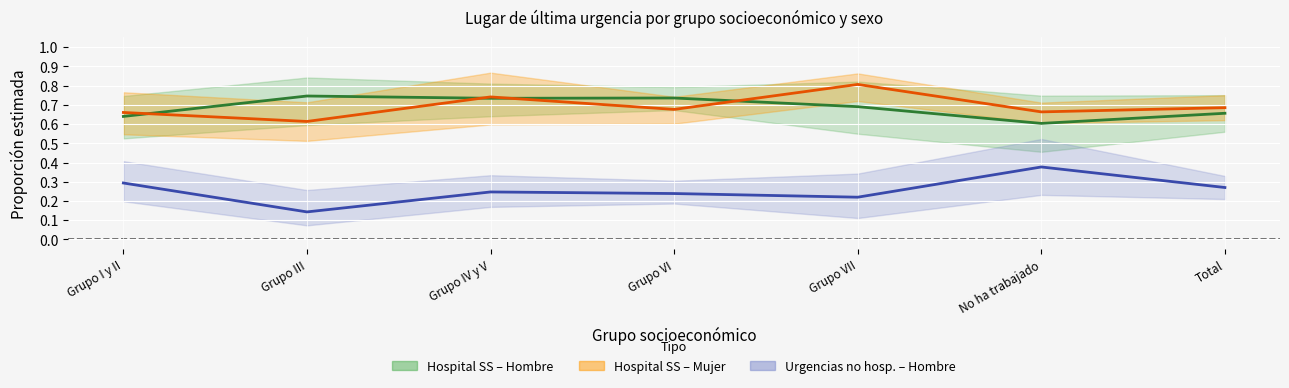

Is the value of Urgencias no hosp. – Hombre (est.) at Grupo III greater than the value of Hospital SS – Mujer (est.) at Grupo I y II?

No